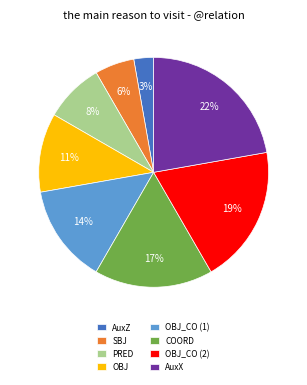

To the nearest percent, what is the difference between the AuxX and AuxZ slice percentages?

19%